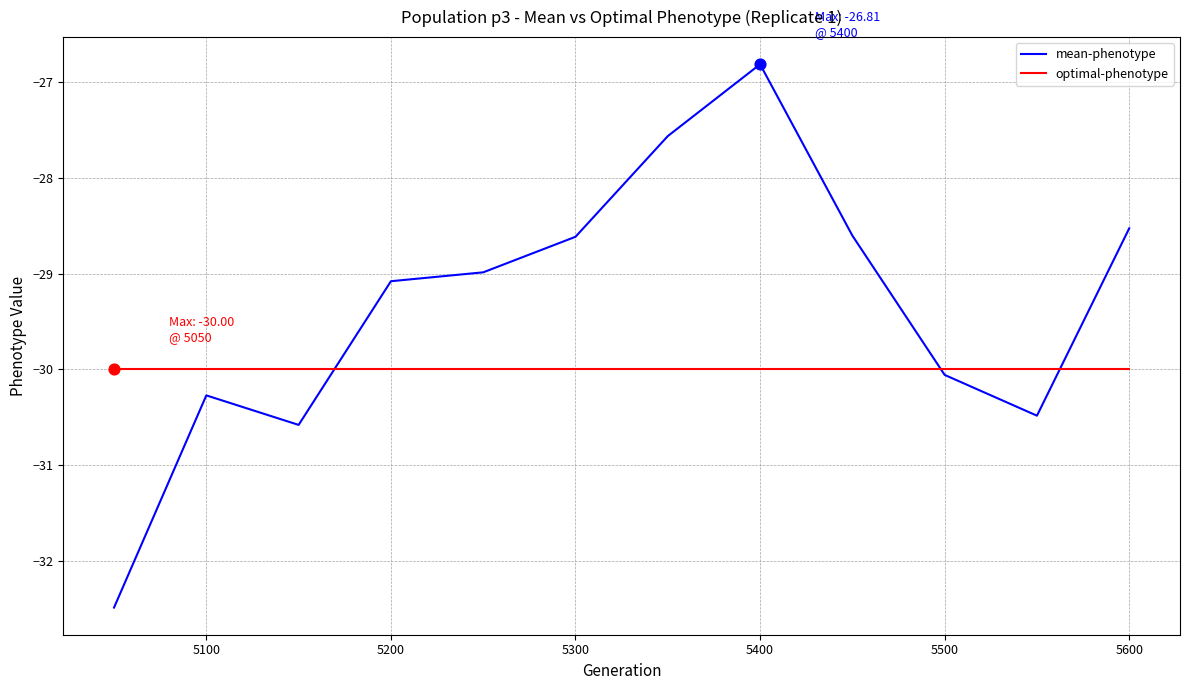

Which series has the largest total across all categories?

mean-phenotype